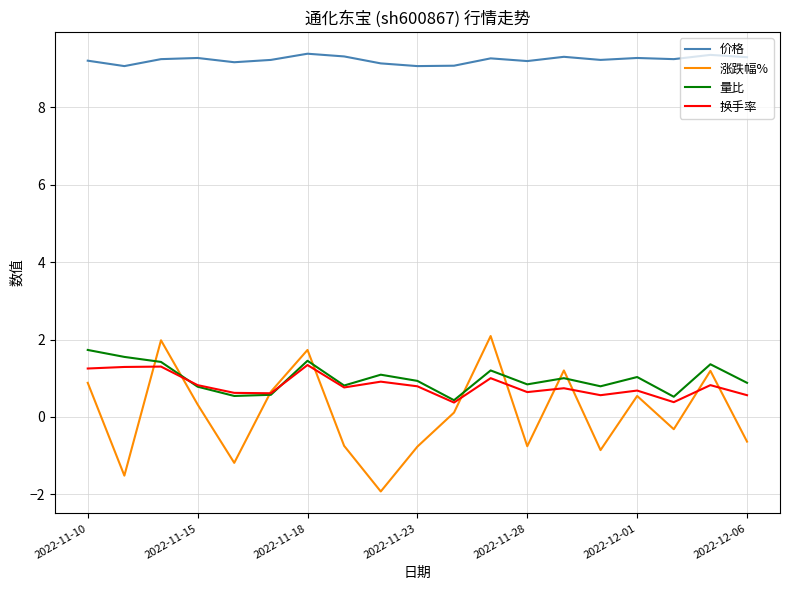

True or false: 价格 and 换手率 intersect in this chart.

False